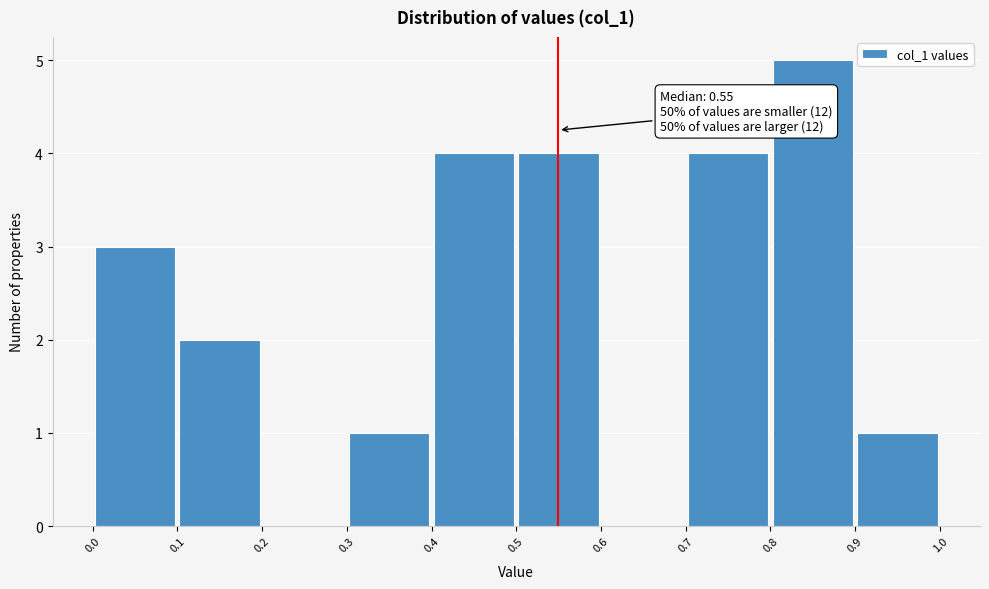

Over which range of the x-axis is the bar tallest?

0.8 to 0.9